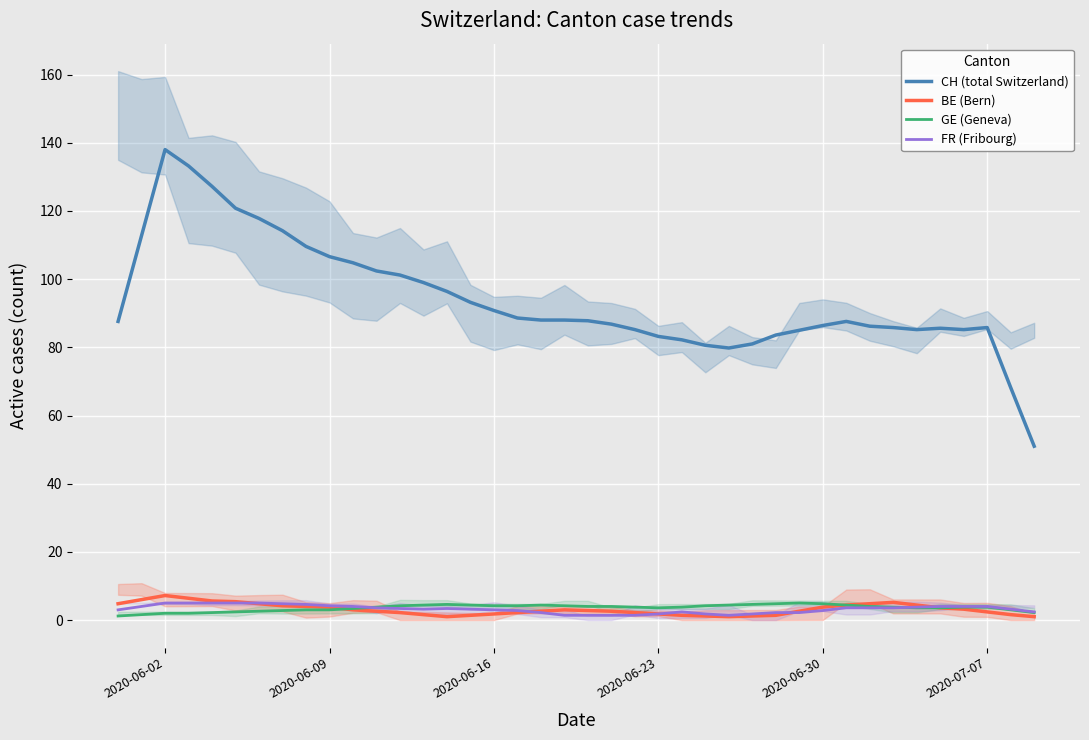

True or false: CH (total Switzerland) has a value of 53.8 at 2020-06-02.

False